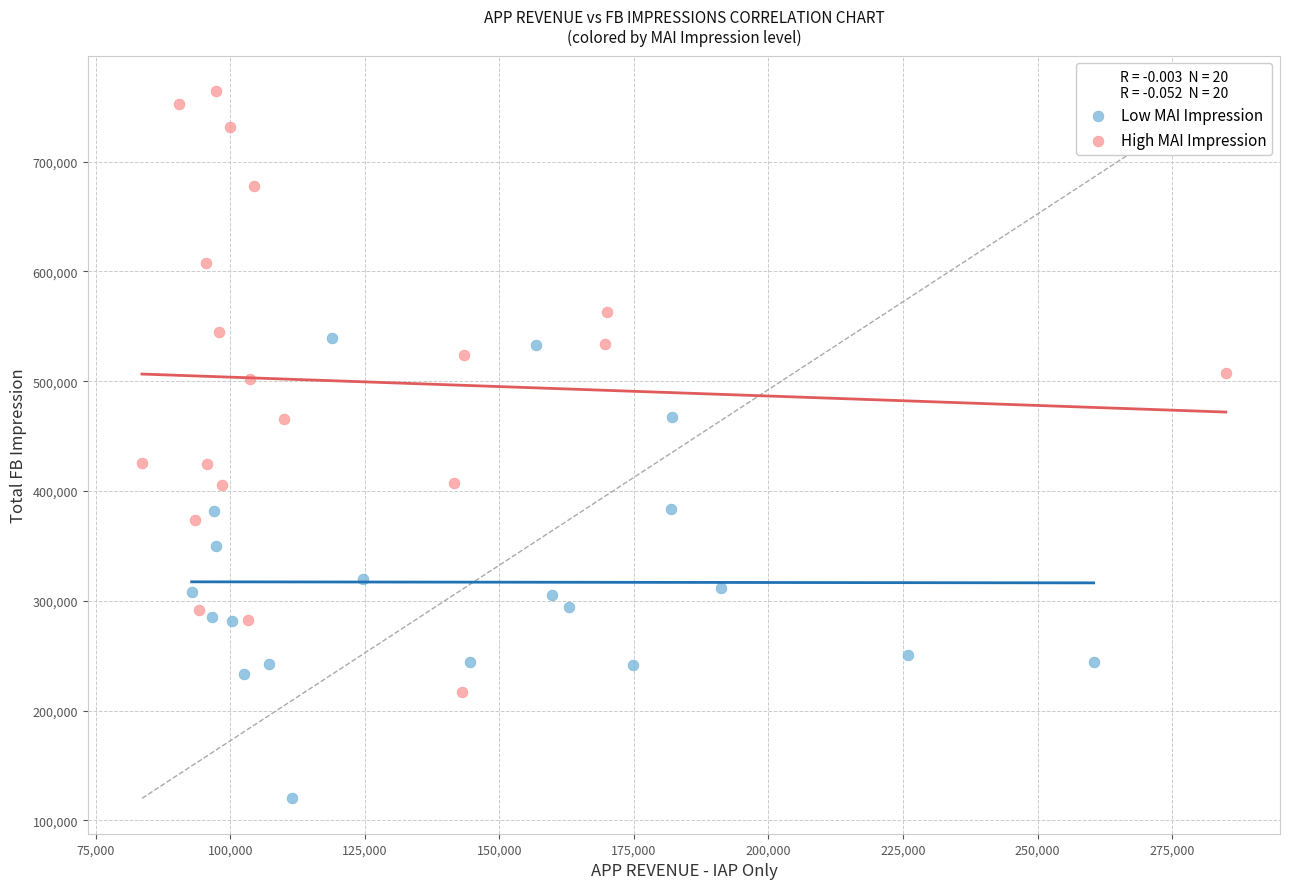

Which series contains the highest Y value?

High MAI Impression